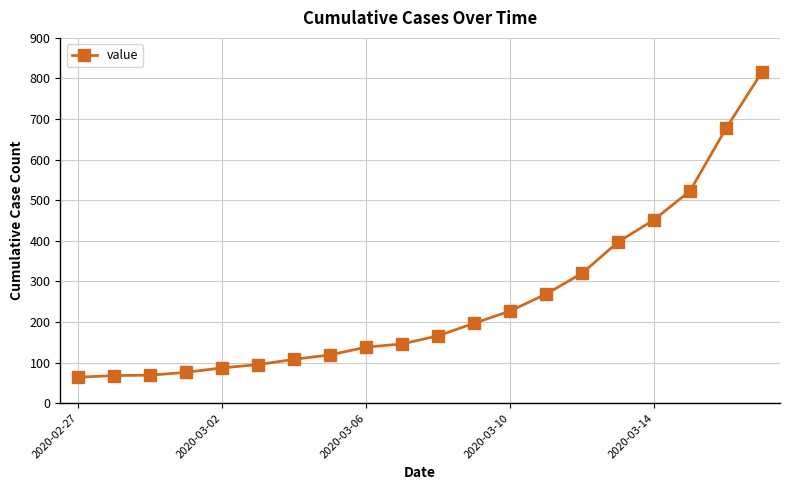

What is the difference between the maximum and minimum values?

752